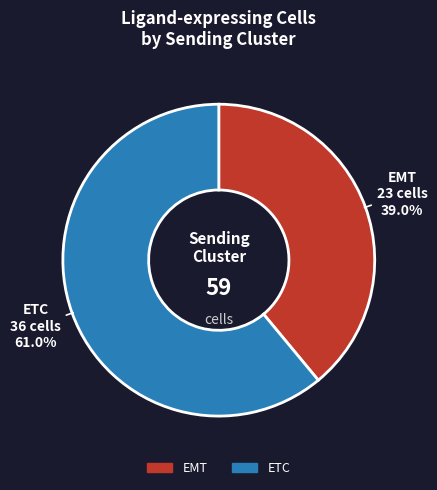

How many segments does this pie chart have?

2